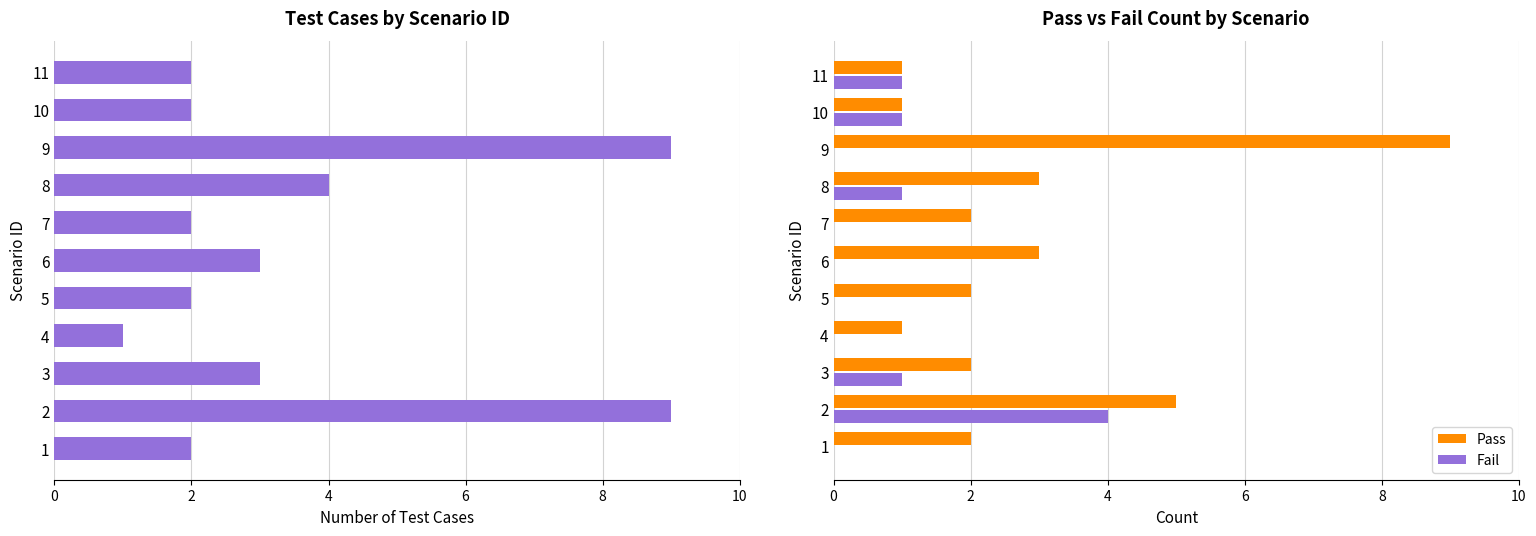

Count the number of categories in the chart.

11